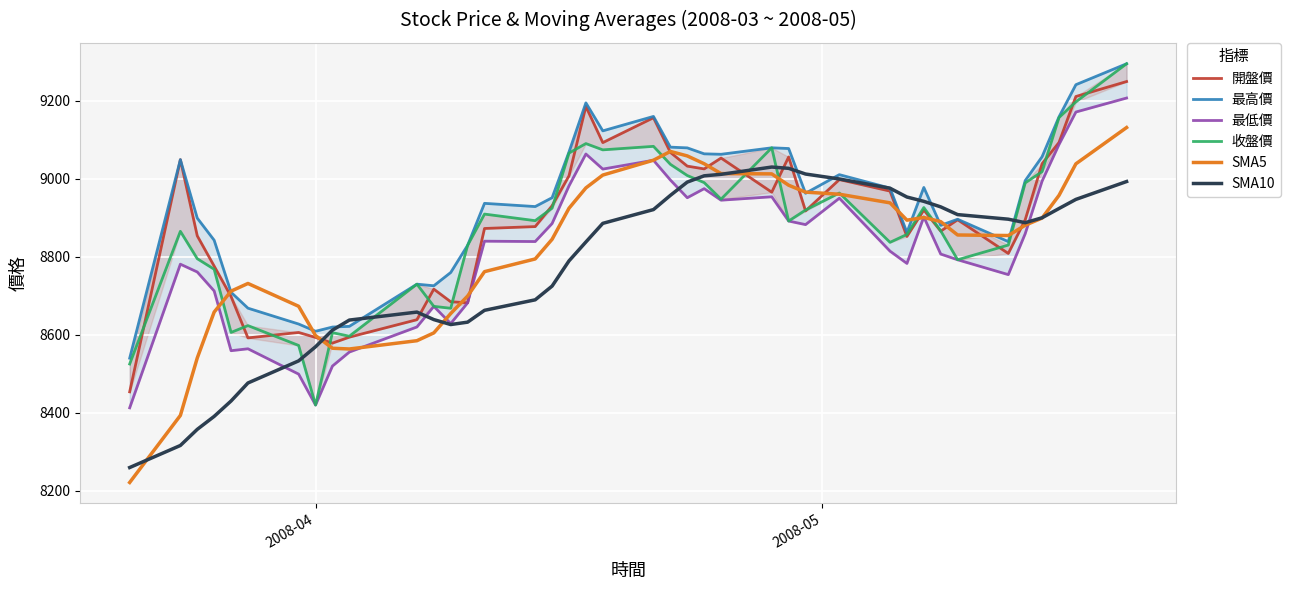

Rank the series by their maximum value, from lowest to highest.

SMA10, SMA5, 最低價, 開盤價, 最高價, 收盤價